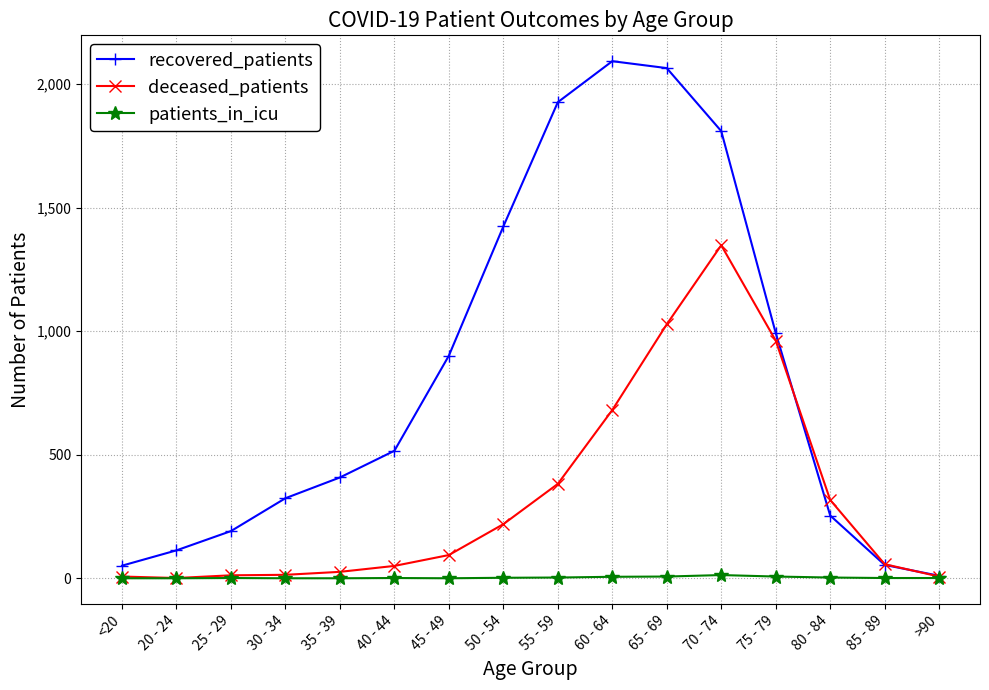

What is the sum of all deceased_patients values?

5205